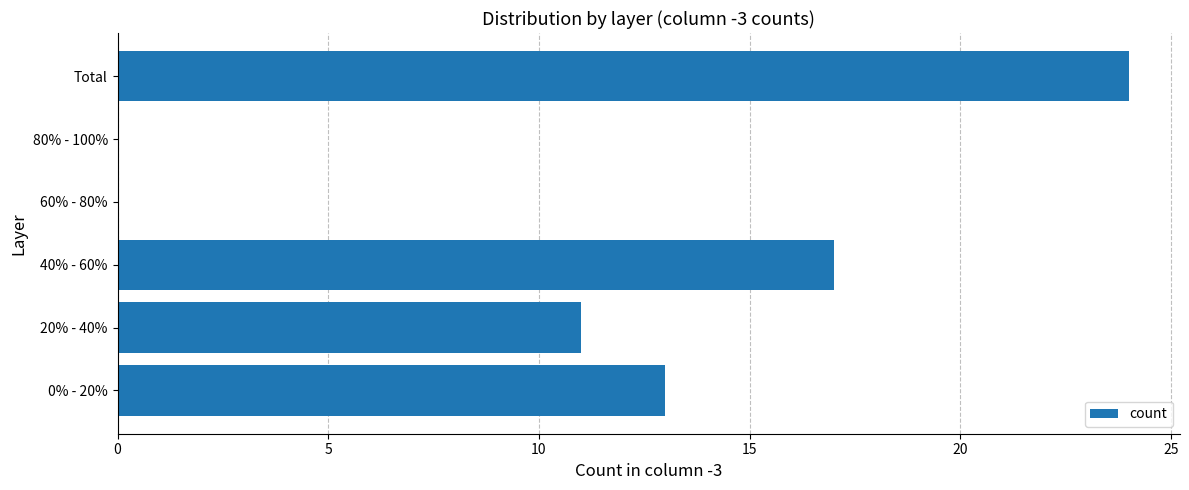

What is the sum of the values at Total and 60% - 80%?

24